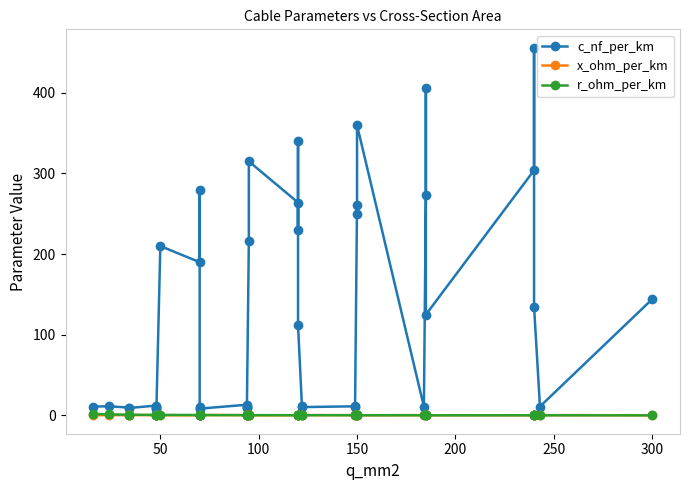

What is the difference between the maximum and second lowest values in the x_ohm_per_km series?

0.4